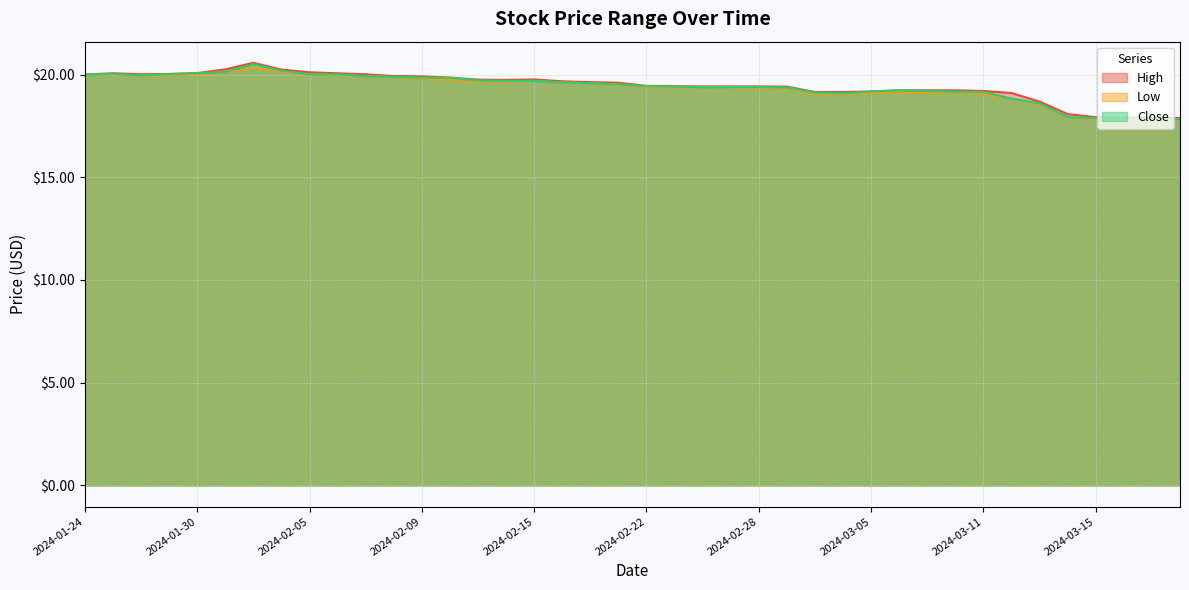

Is the value of Close at 2024-03-13 greater than the value of High at 2024-03-20?

Yes